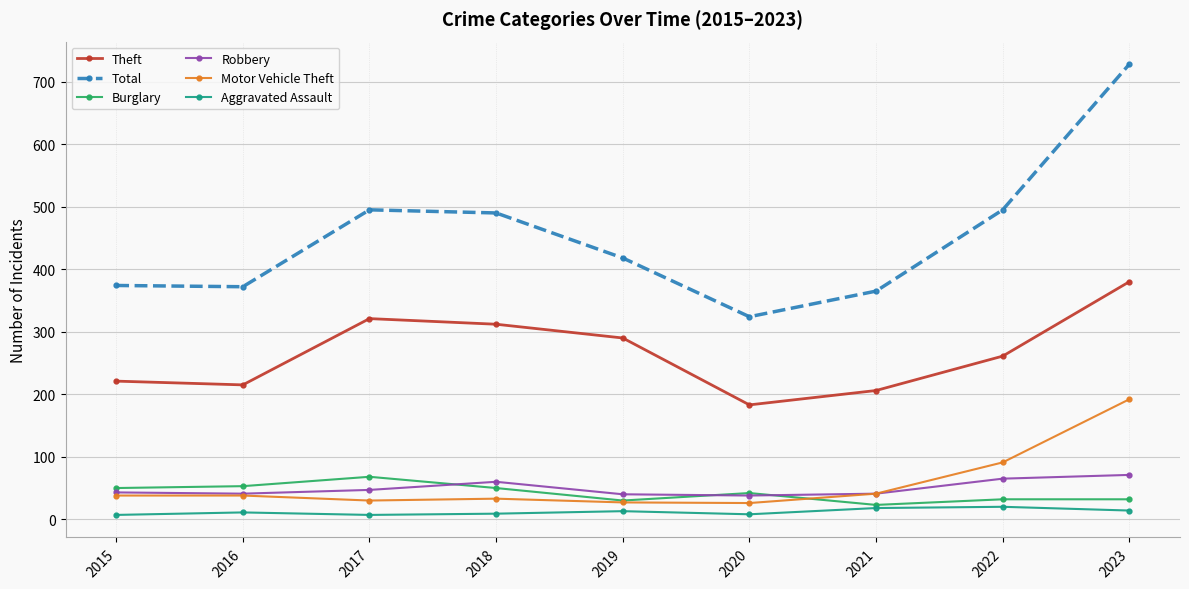

What is the minimum value for Total?

324